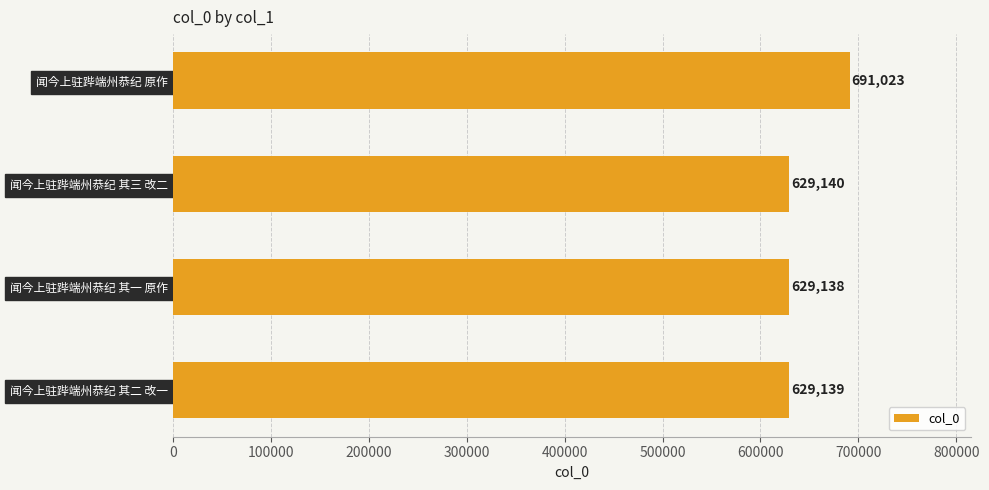

Reading top to bottom, list all the values displayed in this chart.

闻今上驻跸端州恭纪 原作=691023	闻今上驻跸端州恭纪 其三 改二=629140	闻今上驻跸端州恭纪 其一 原作=629138	闻今上驻跸端州恭纪 其二 改一=629139